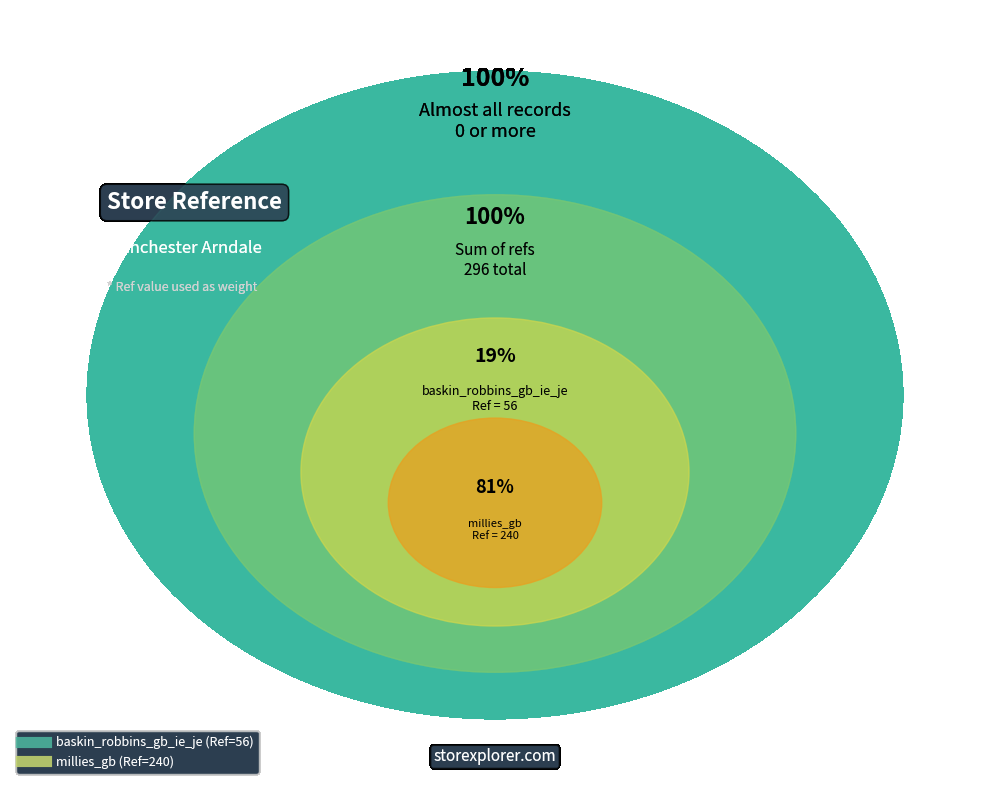

How many segments does this pie chart have?

2